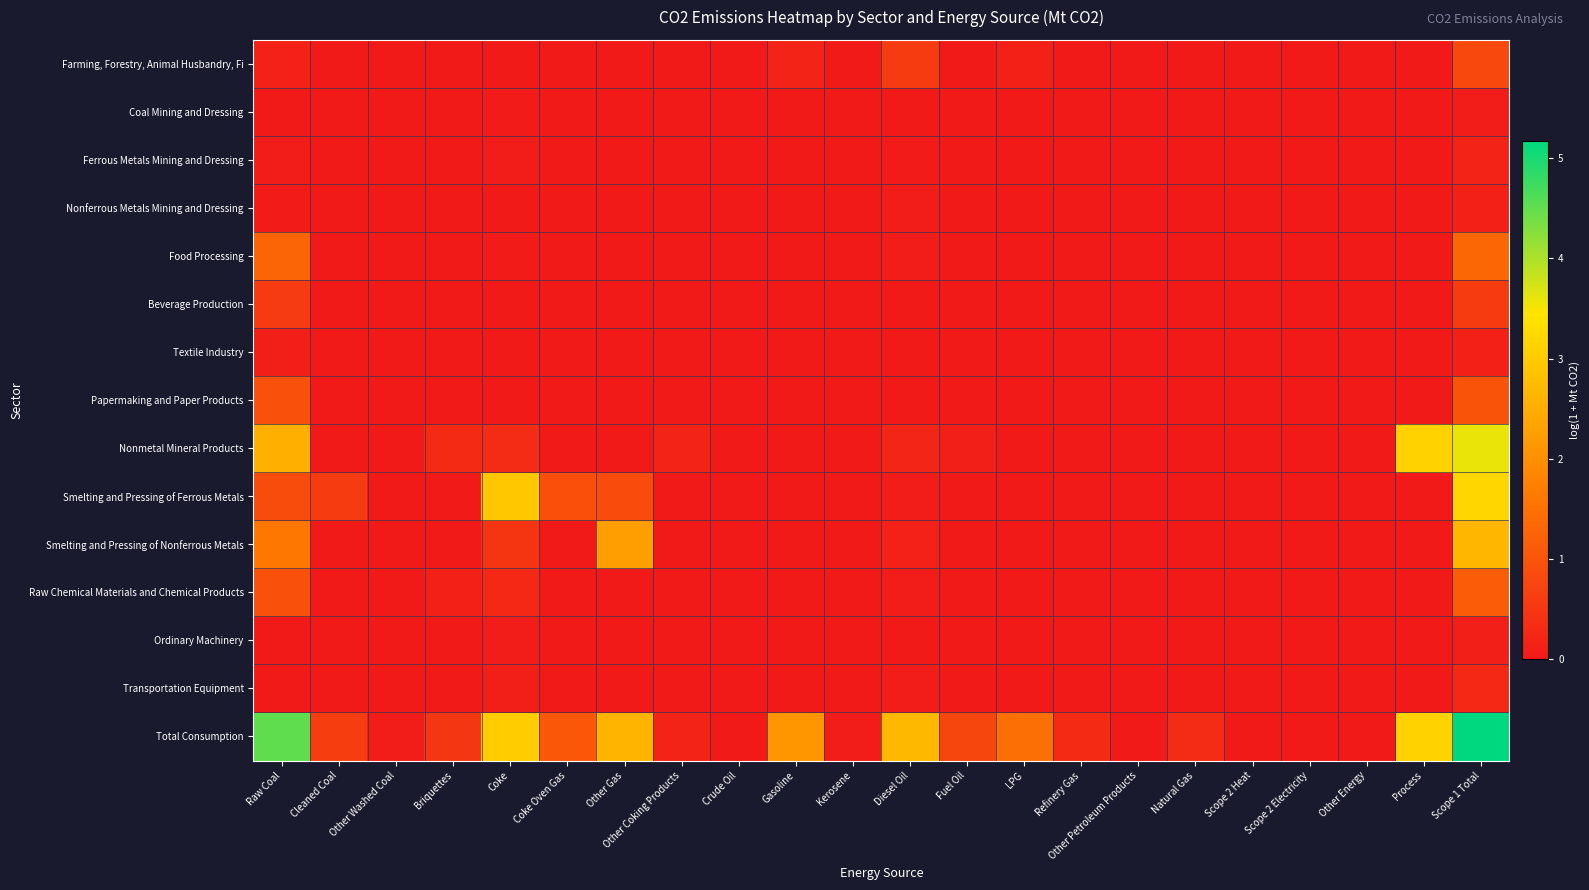

How many categories are shown in the chart?

22